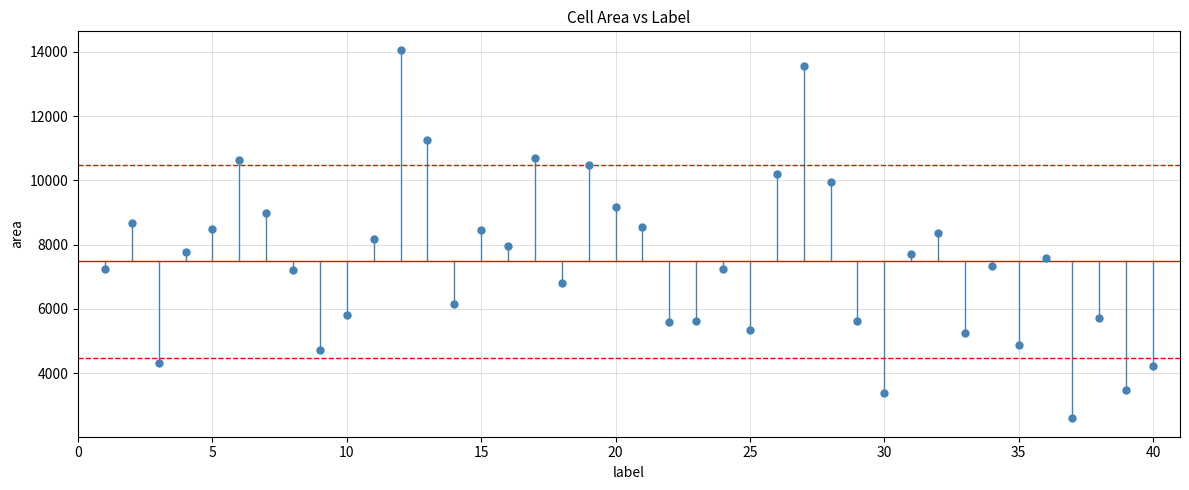

What is the range of X values (max minus min)?

39